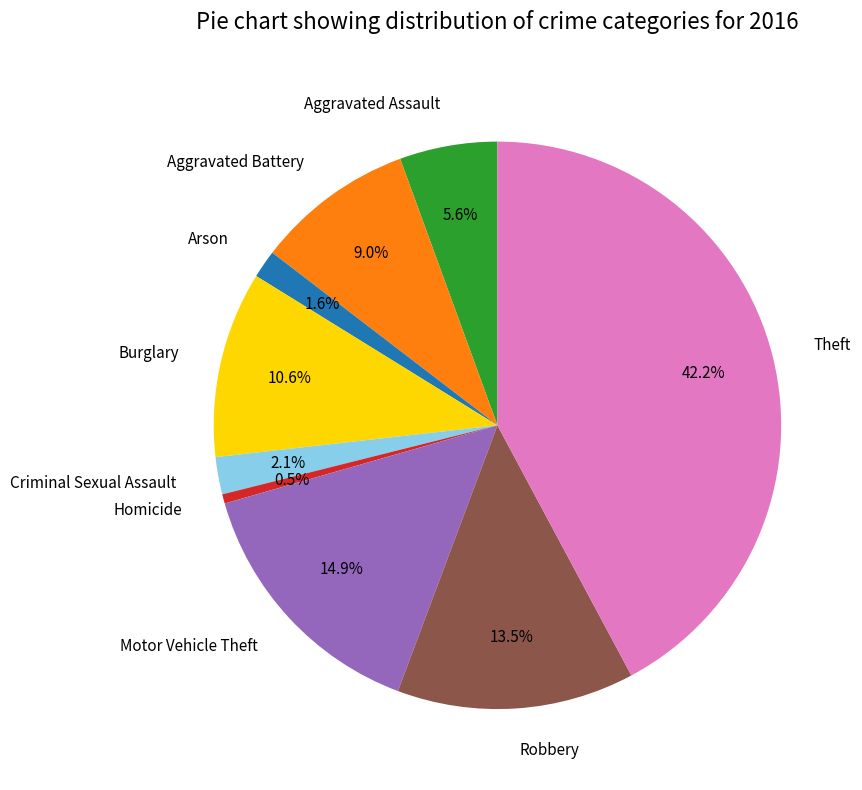

Is Criminal Sexual Assault the majority of the pie?

No